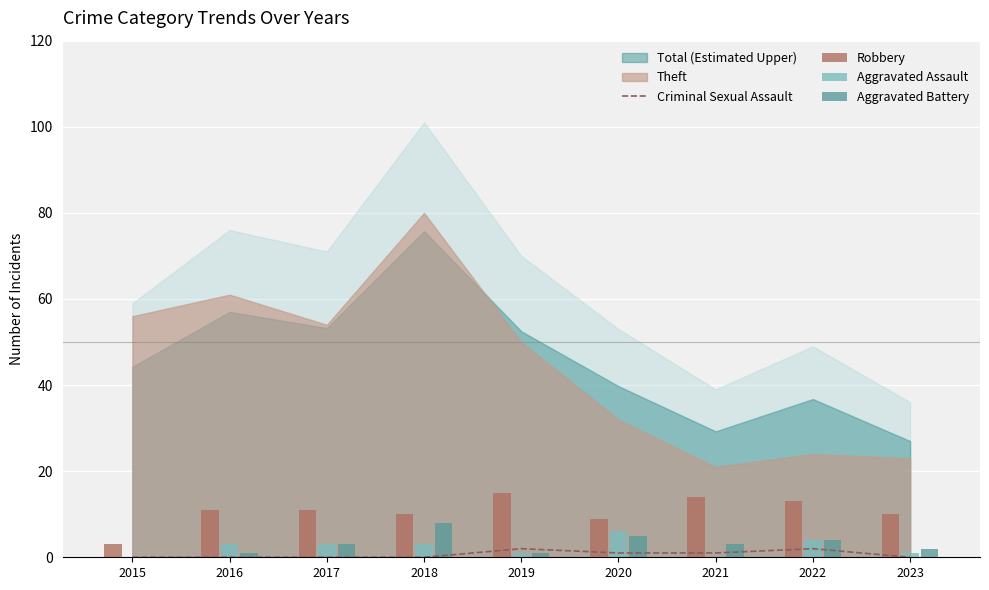

True or false: Aggravated Assault has a value of 0 at 2021.

True